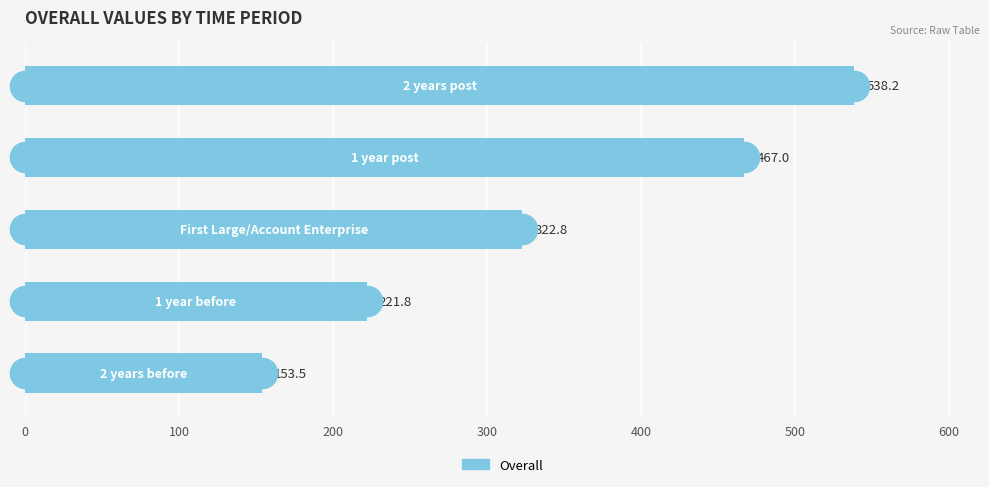

How many data points are less than 322?

2